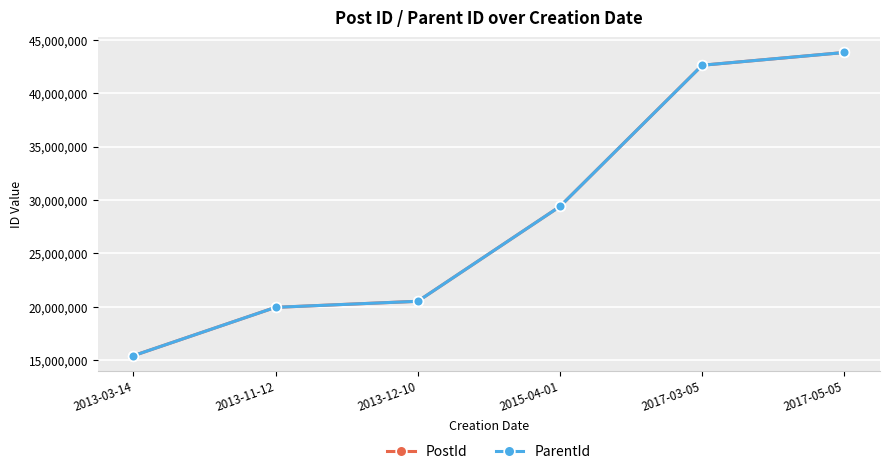

Is this an area chart (filled region under the line)?

No